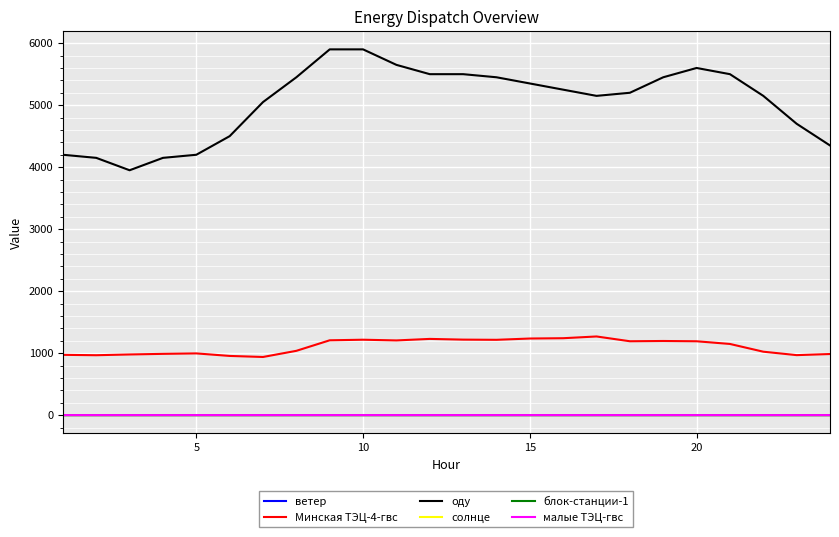

Which series has the largest total across all categories?

оду